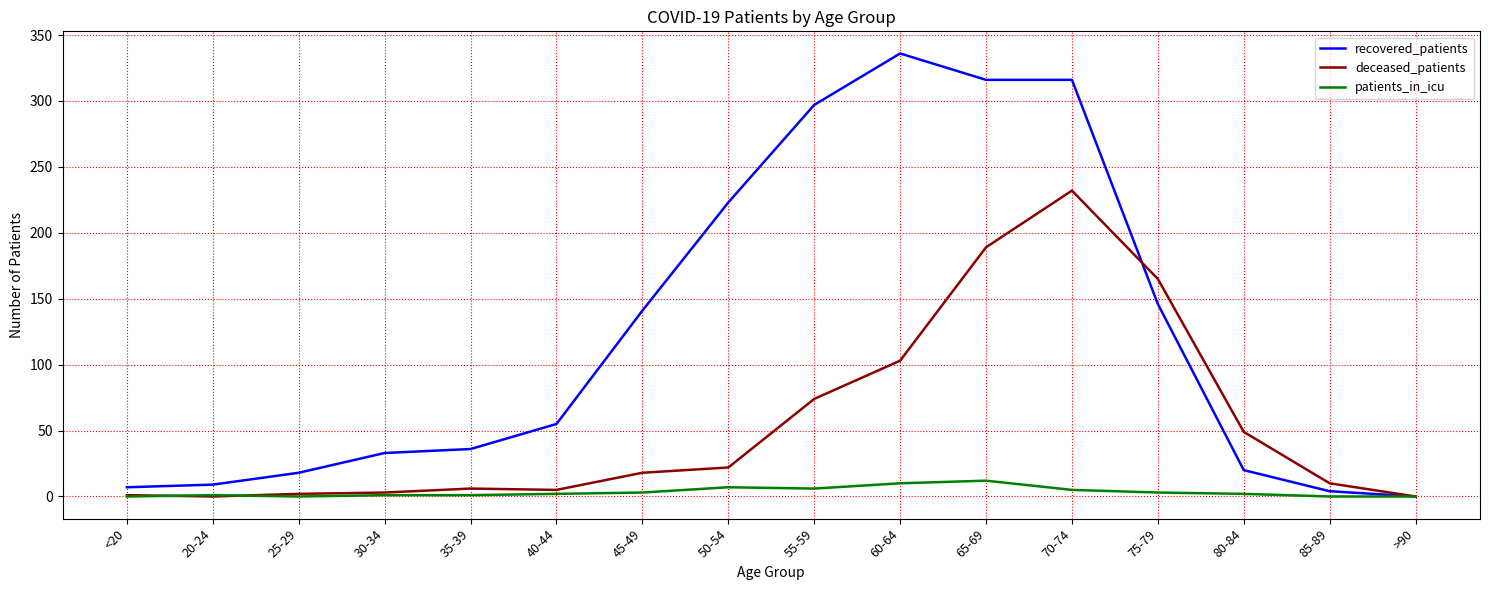

Rank the series by their maximum value, from highest to lowest.

recovered_patients, deceased_patients, patients_in_icu